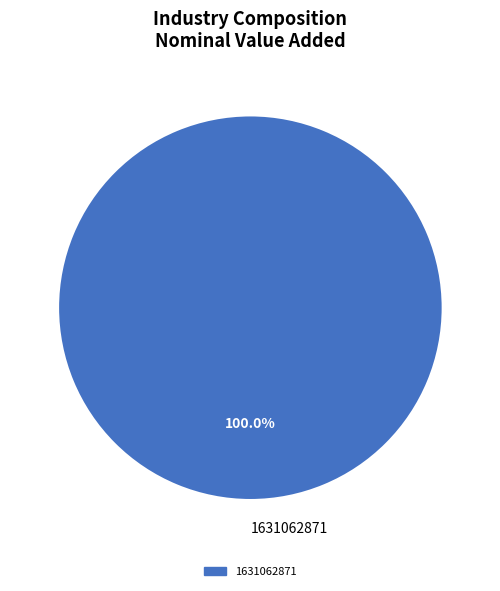

Rank the categories by value from lowest to highest.

1631062871